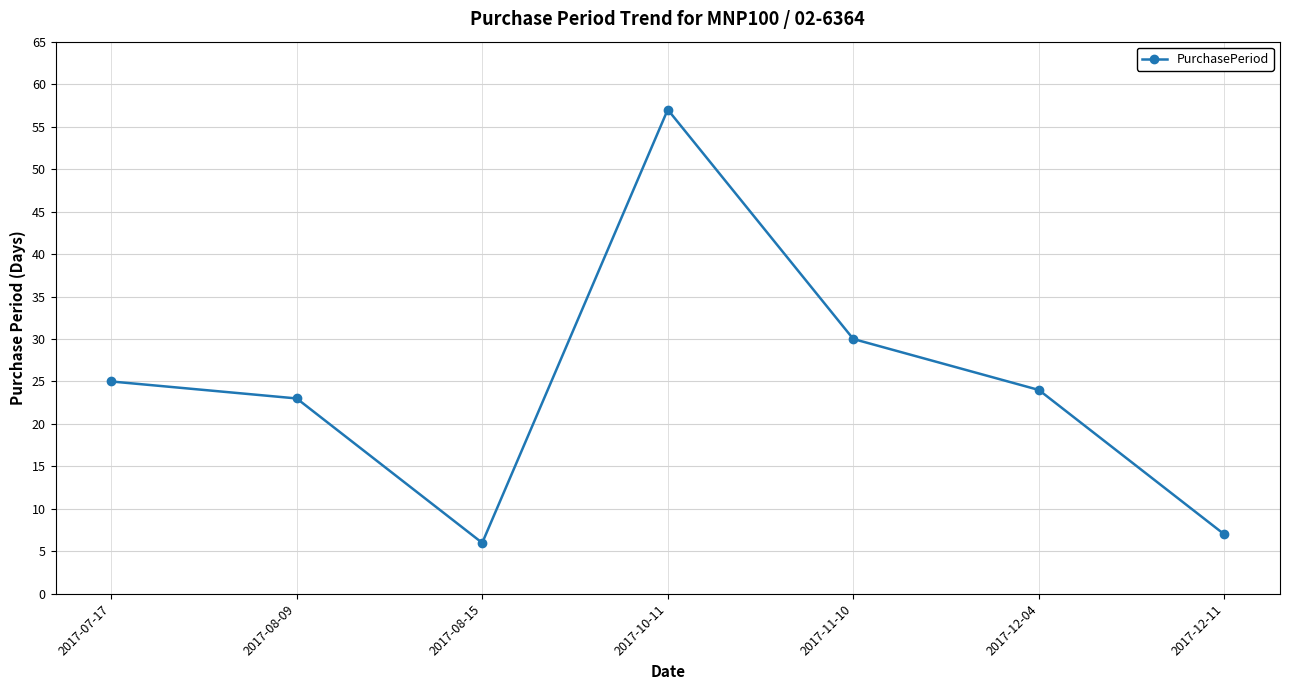

Which has a higher value, 2017-12-04 or 2017-08-09?

2017-12-04